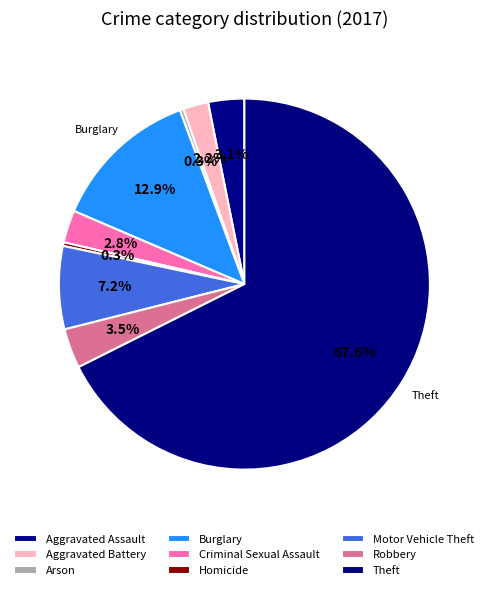

Between Criminal Sexual Assault and Aggravated Assault, which is larger?

Aggravated Assault